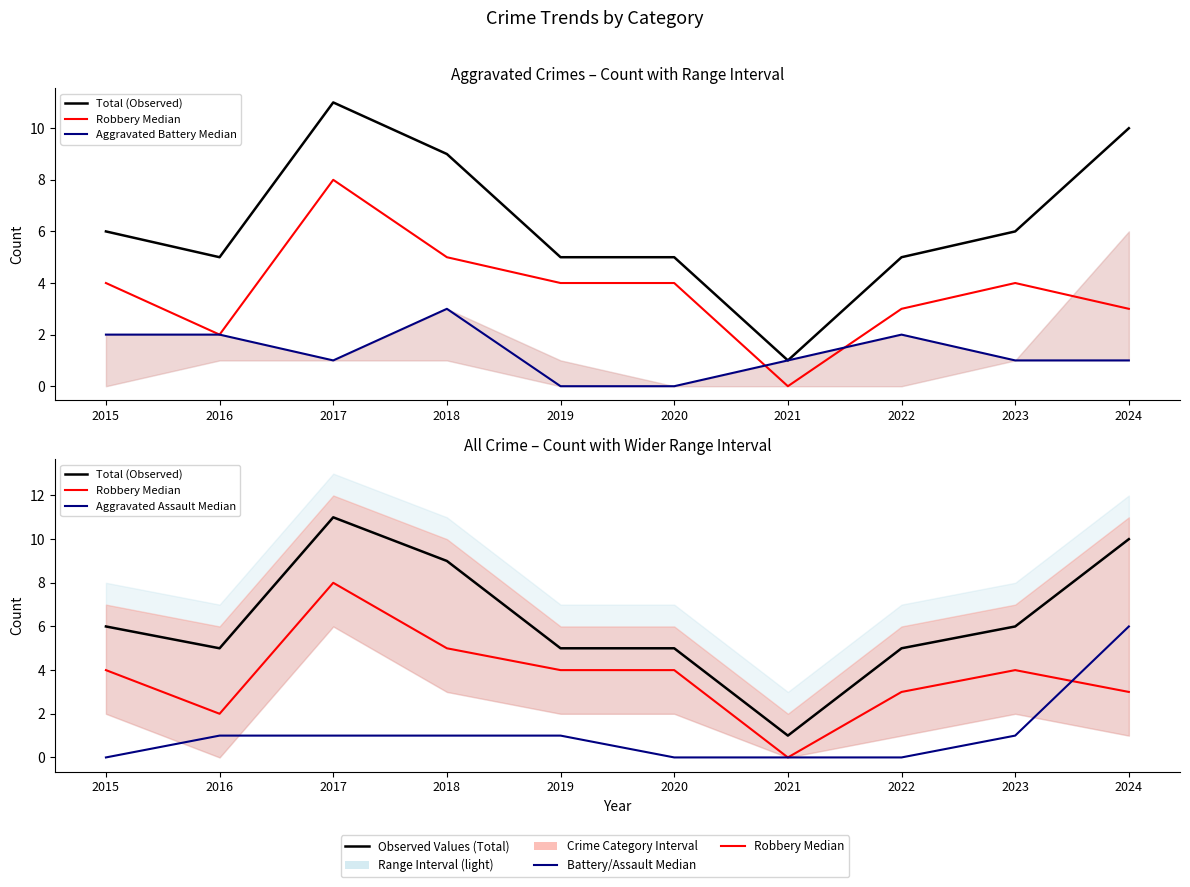

List the series in order of their peak value, highest first.

Total (Observed), Robbery Median, Aggravated Assault Median, Aggravated Battery Median